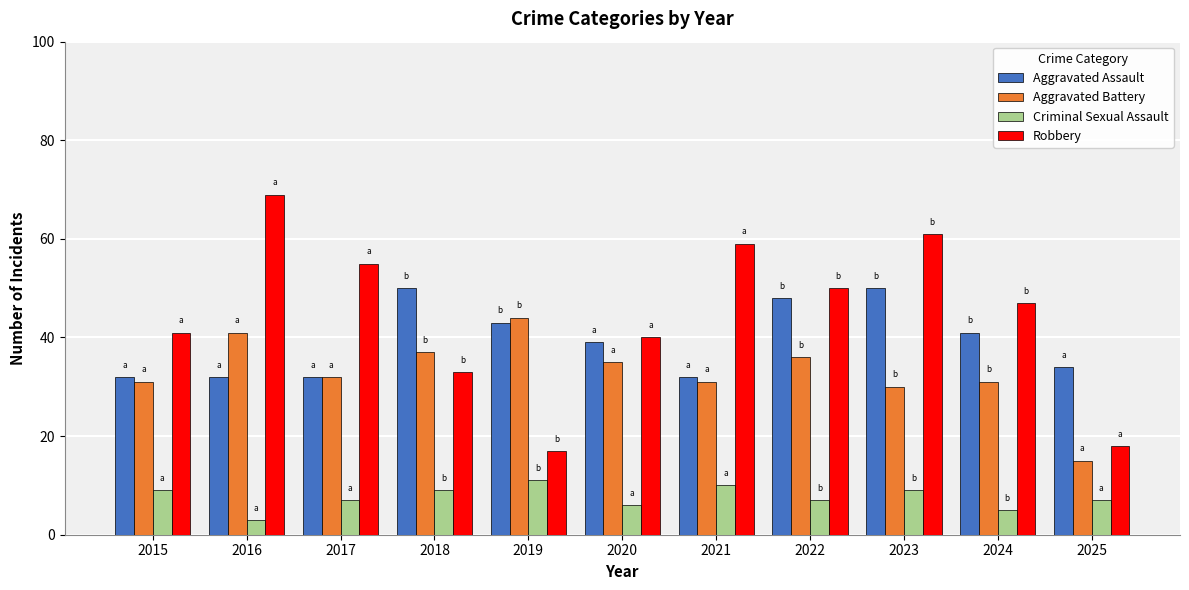

What is the difference between the maximum and minimum values in the Robbery series?

52